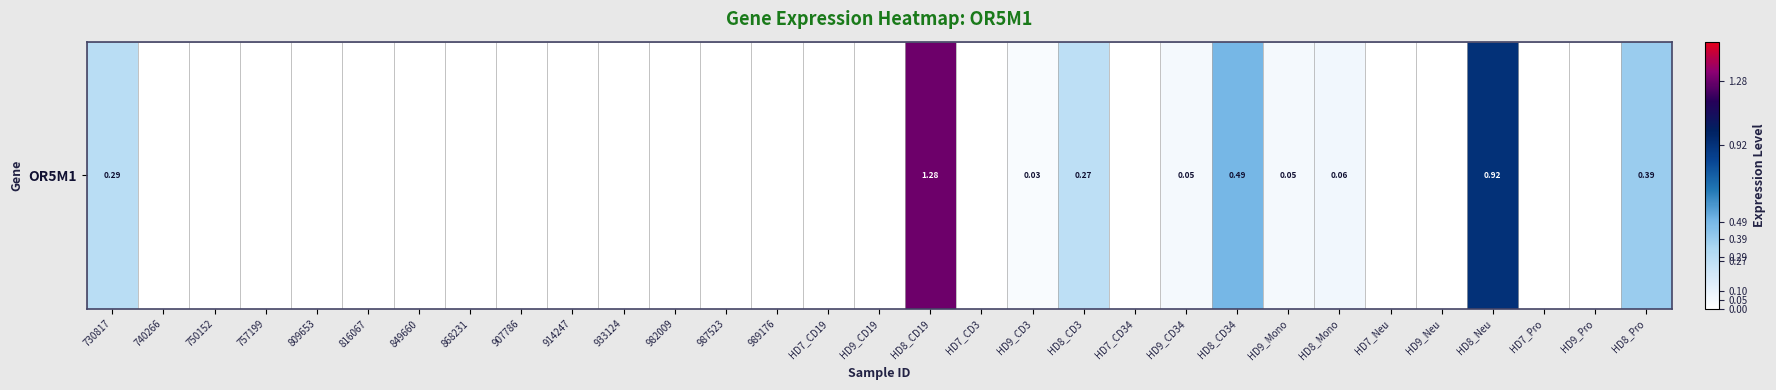

How many distinct data groups are displayed?

1